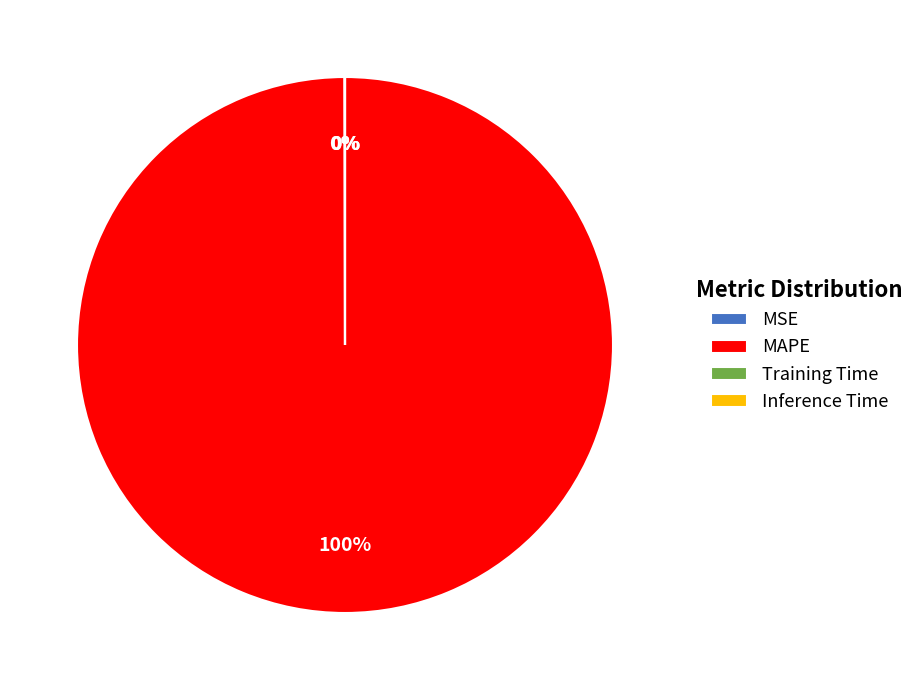

Which slice represents more than half of the pie?

MAPE